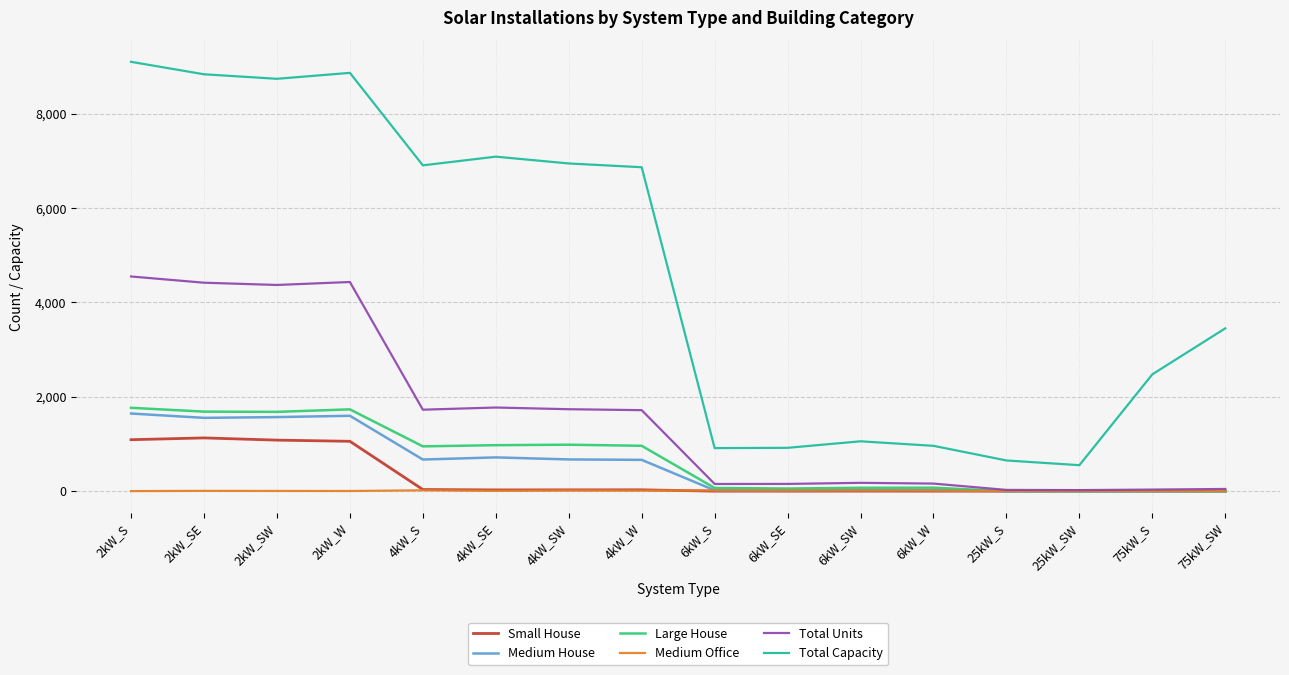

Which series has the largest total across all categories?

Total Capacity